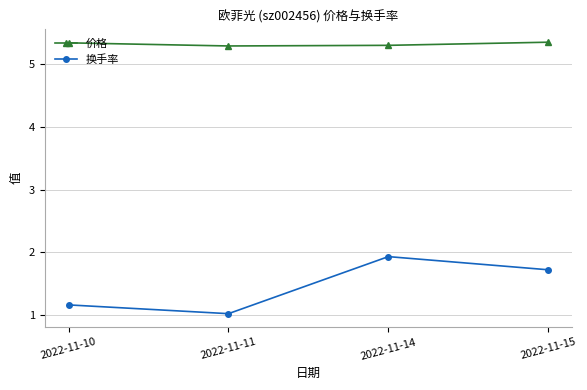

How many interior local peaks does the 换手率 series have?

1